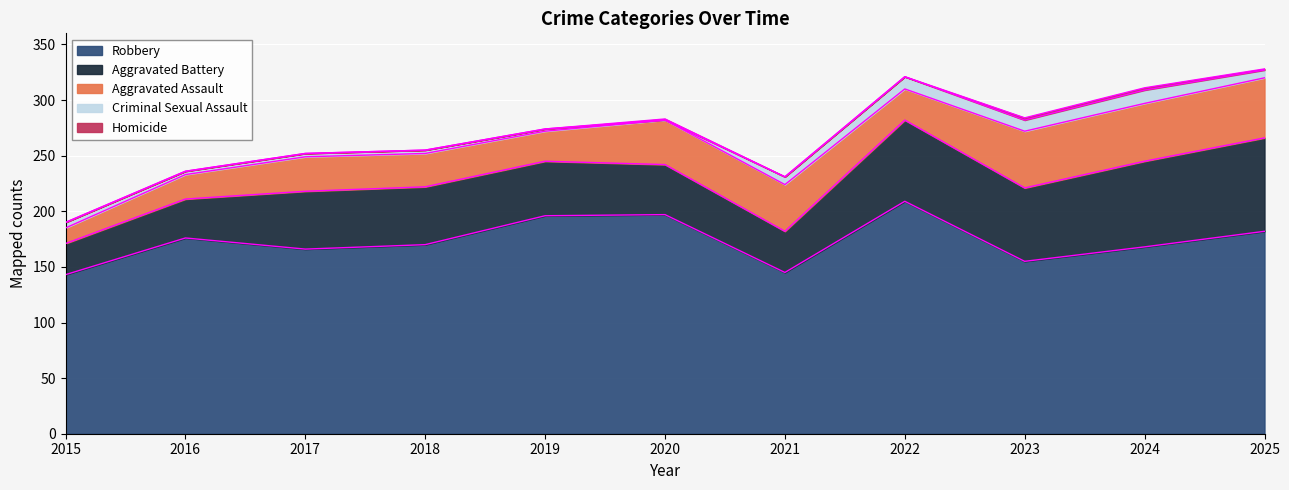

What is the difference between the maximum and minimum values in the Aggravated Assault series?

40